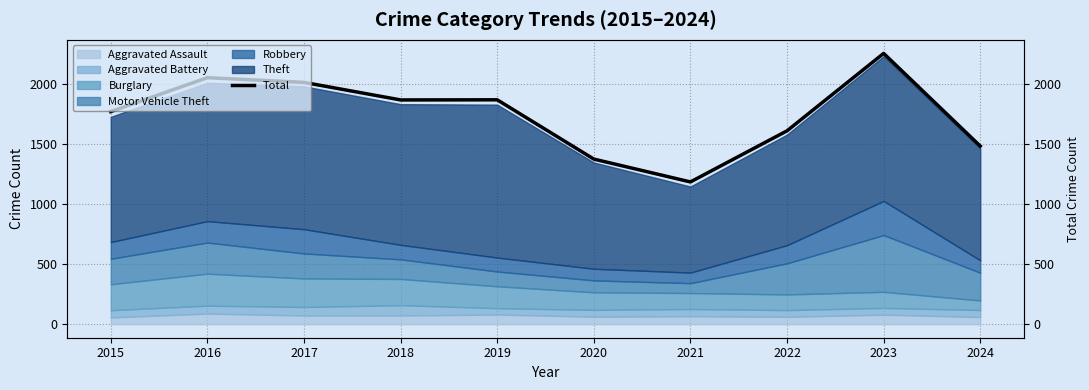

List the labels in order of value, smallest first.

2021, 2020, 2024, 2022, 2015, 2018, 2019, 2017, 2016, 2023